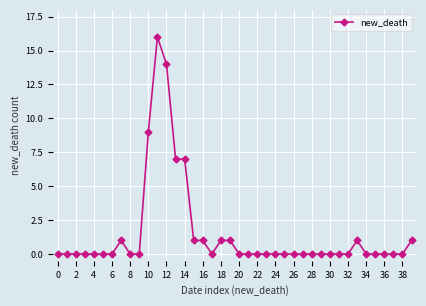

How many data points does each series have?

40